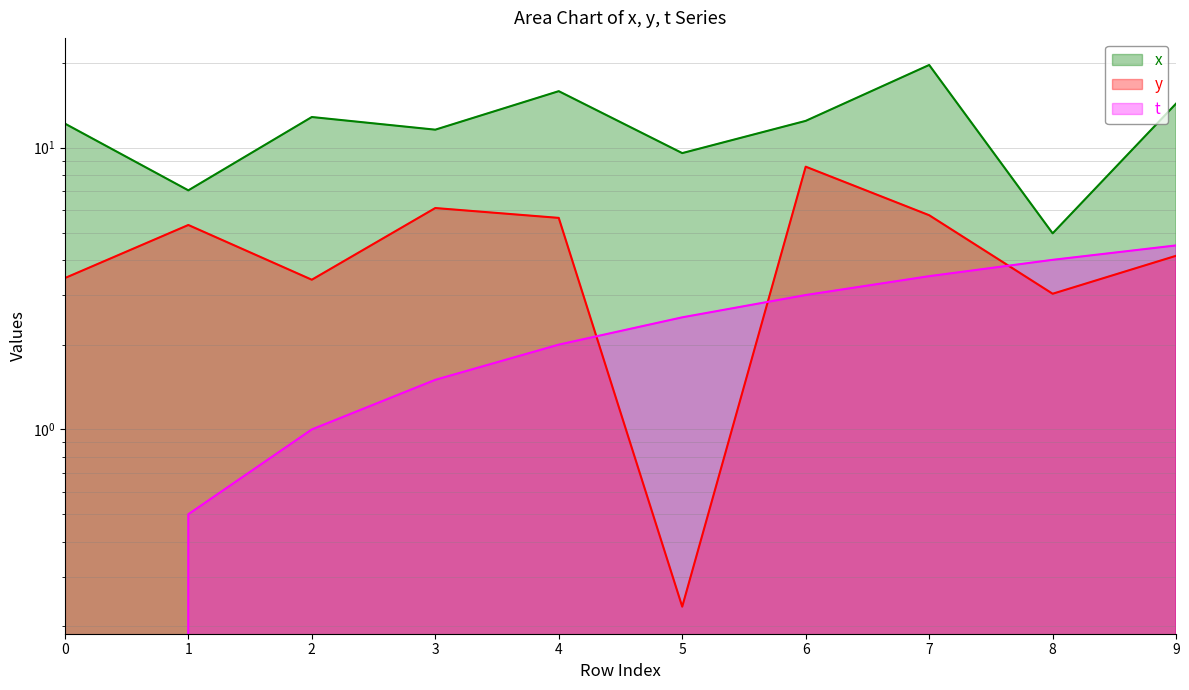

What are all the series names shown in the legend?

x, y, t